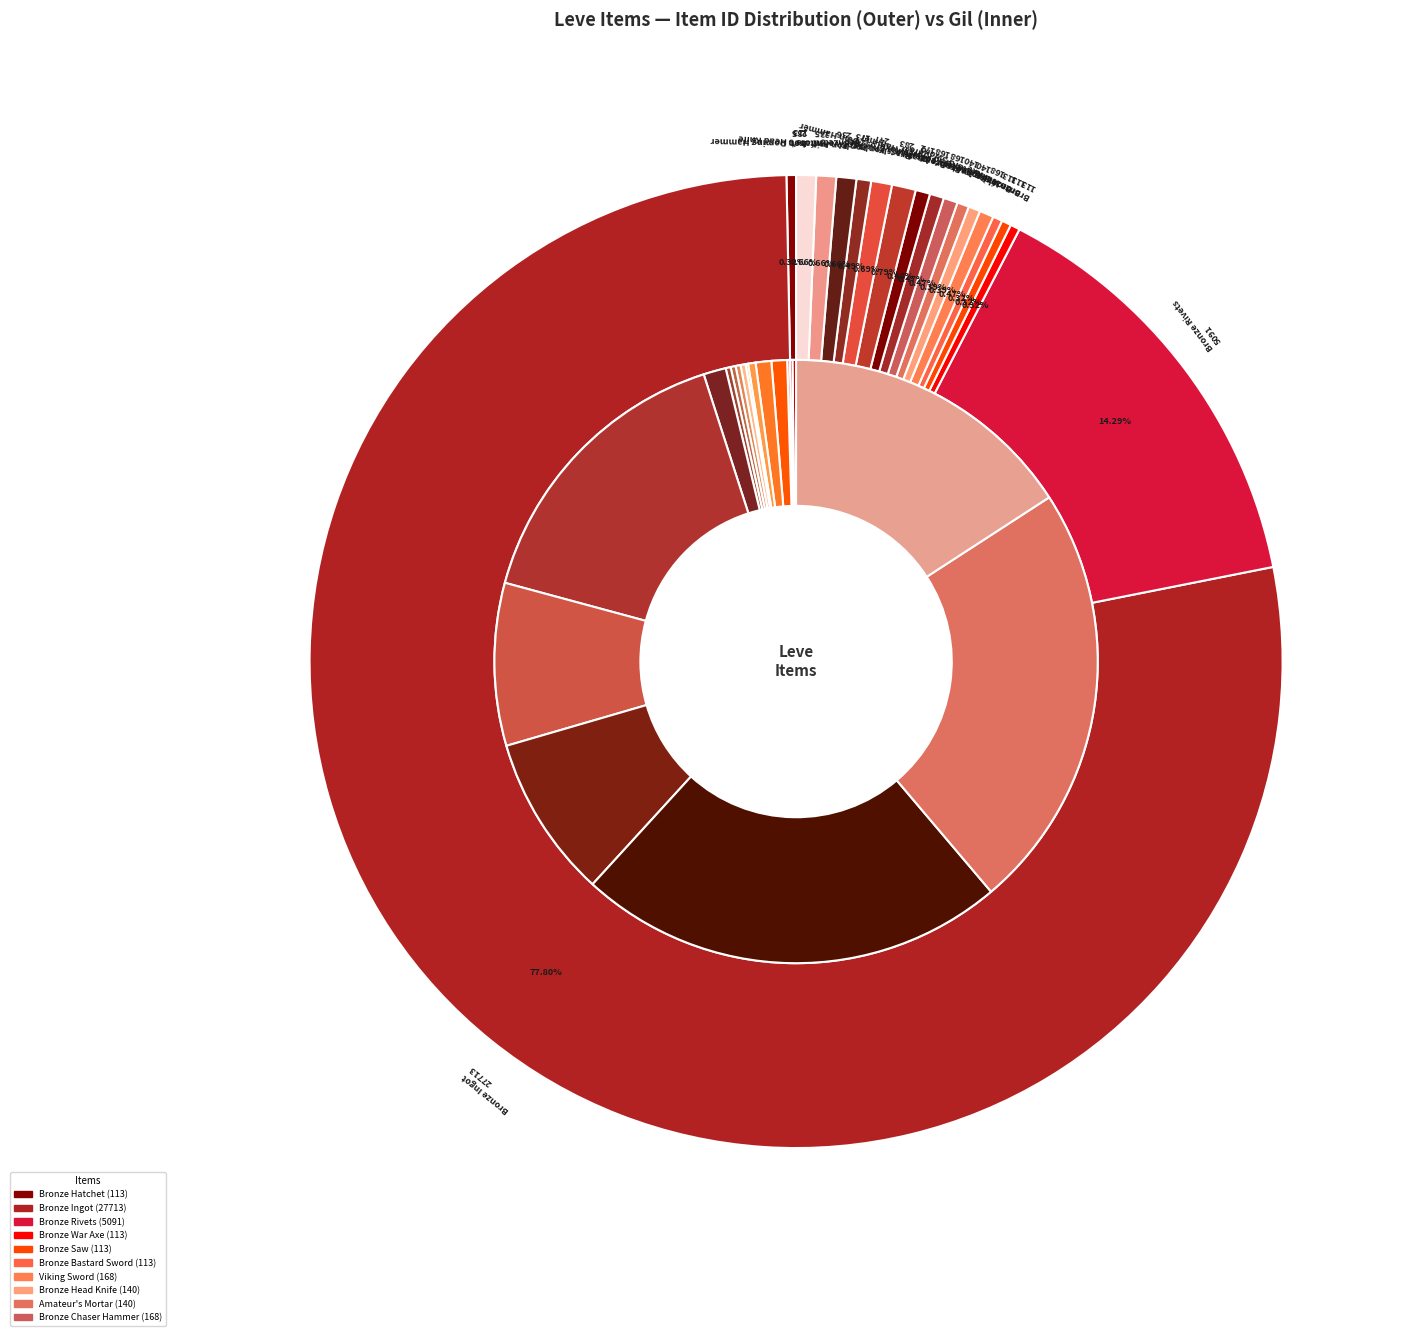

Is it true that Initiate's Head Knife is 1% of the pie?

True